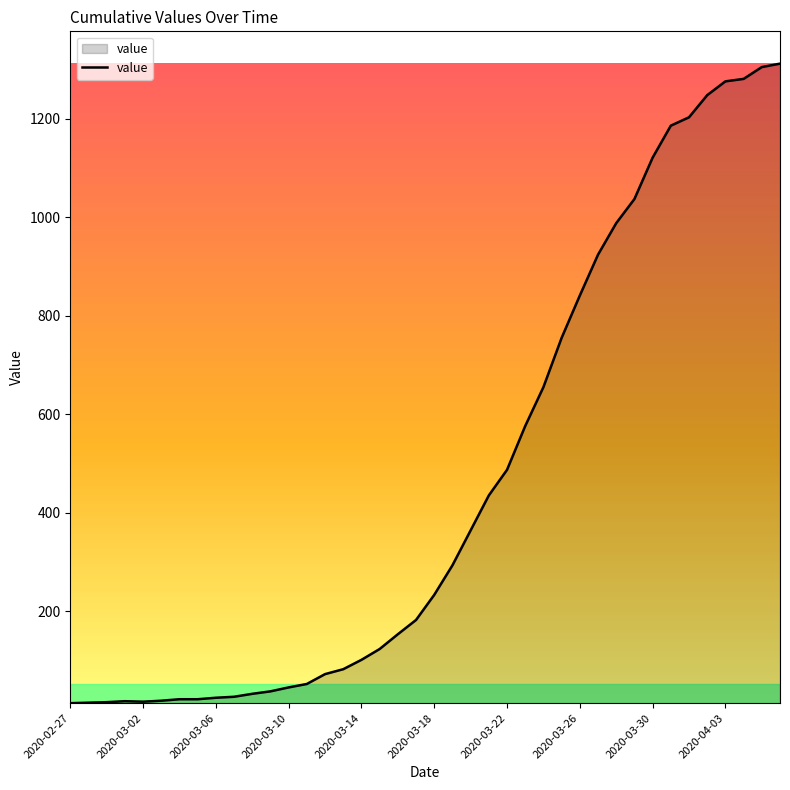

How many lines are shown in the chart?

1